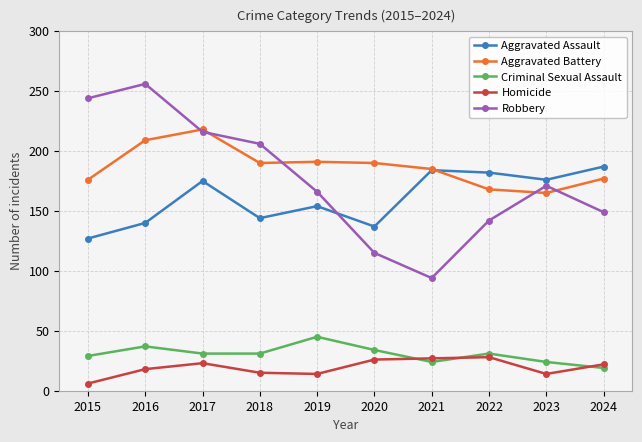

What is the difference between the maximum and minimum values in the Homicide series?

22